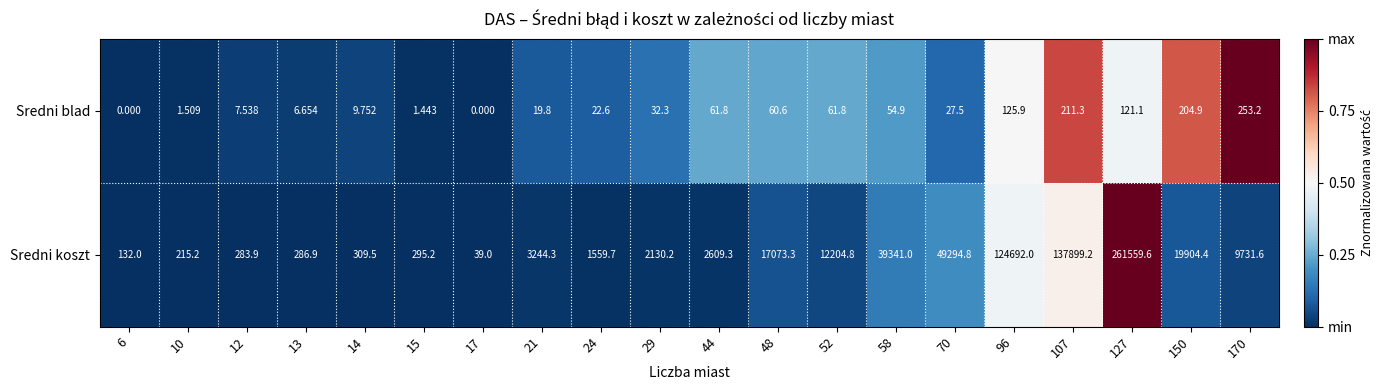

Rank the series by their maximum value, from highest to lowest.

Sredni koszt, Sredni blad